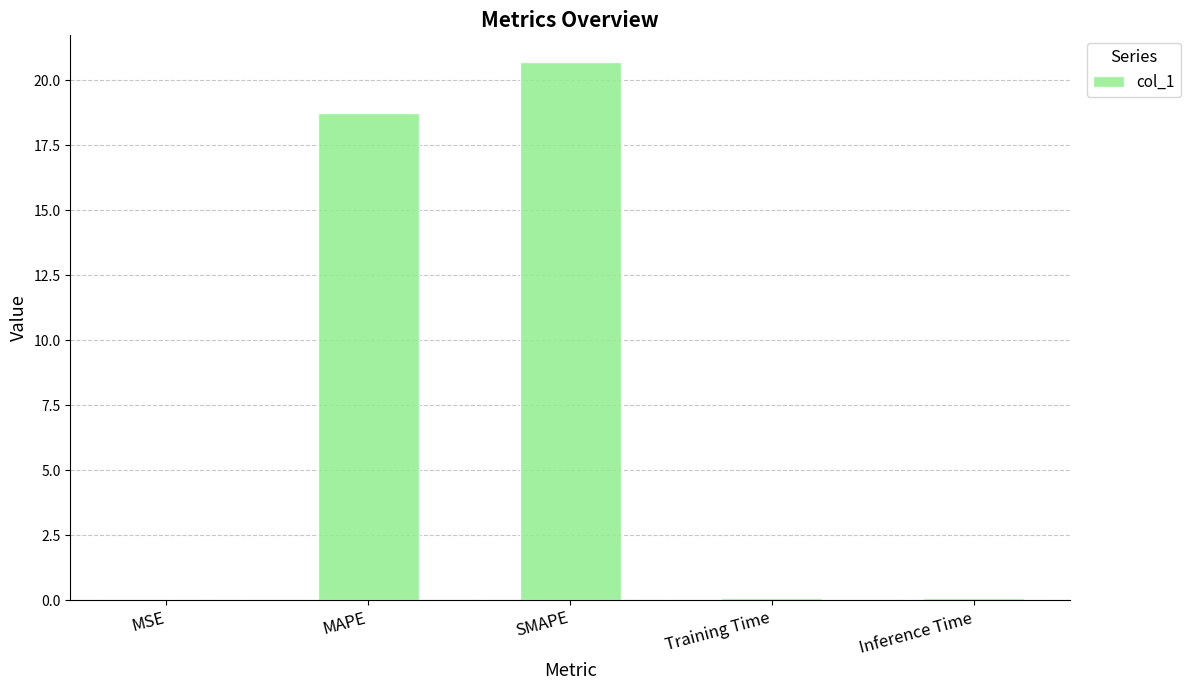

Is it true that the value at MAPE is 18.8?

True